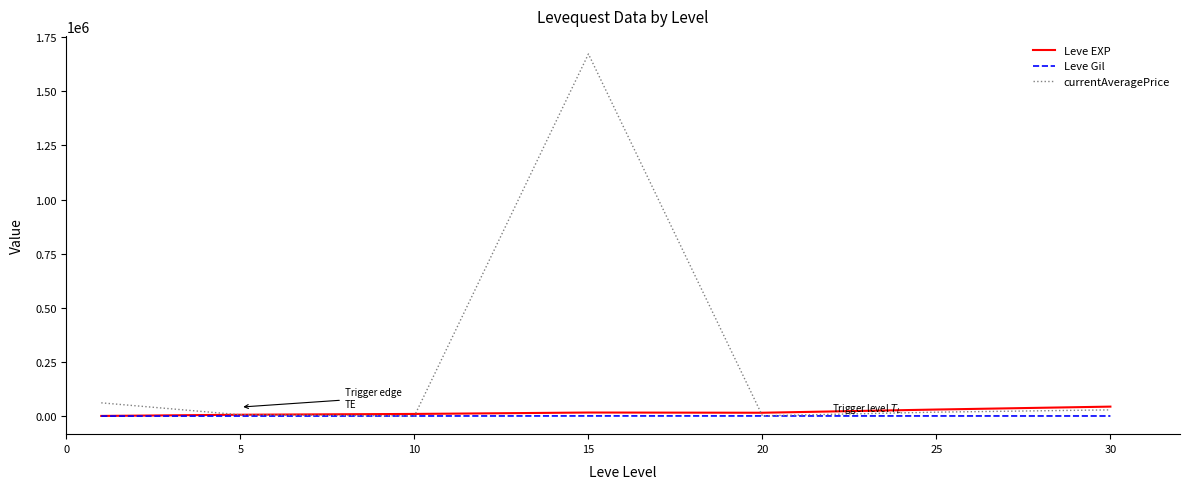

Which series has the largest total across all categories?

currentAveragePrice